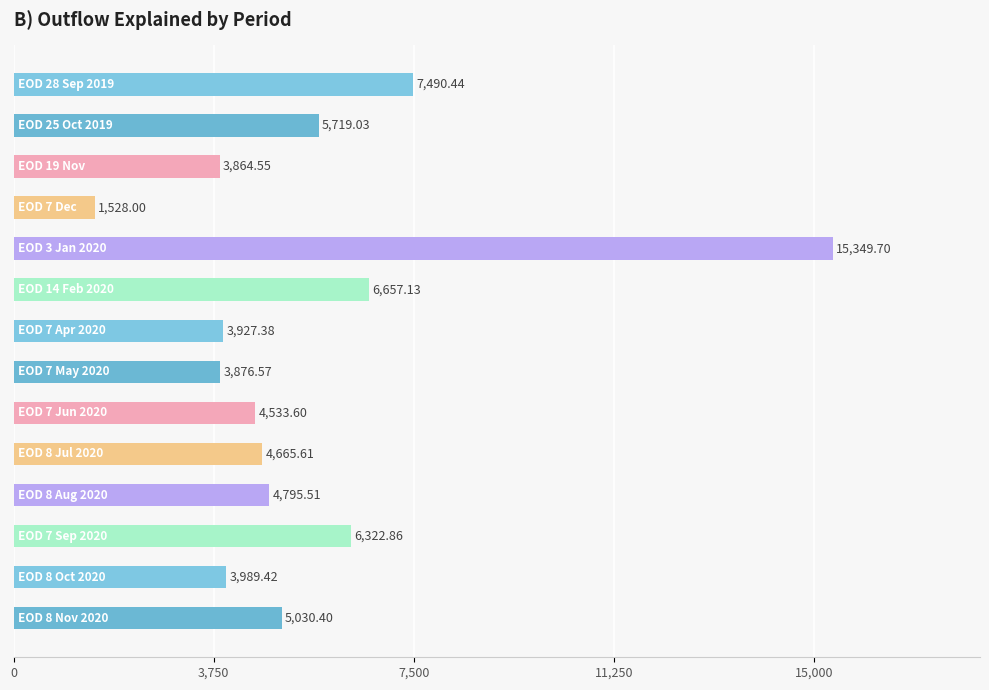

What is the difference between the second highest and minimum values?

5962.4